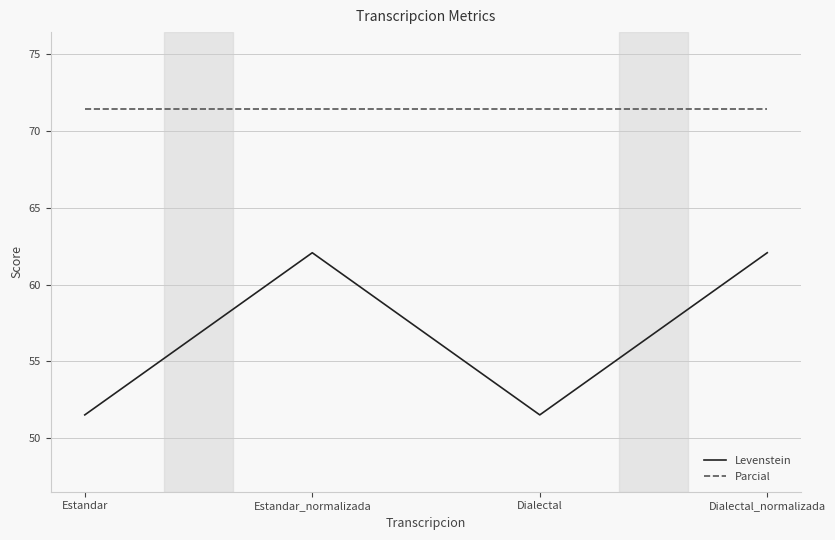

True or false: Parcial and Levenstein intersect in this chart.

False